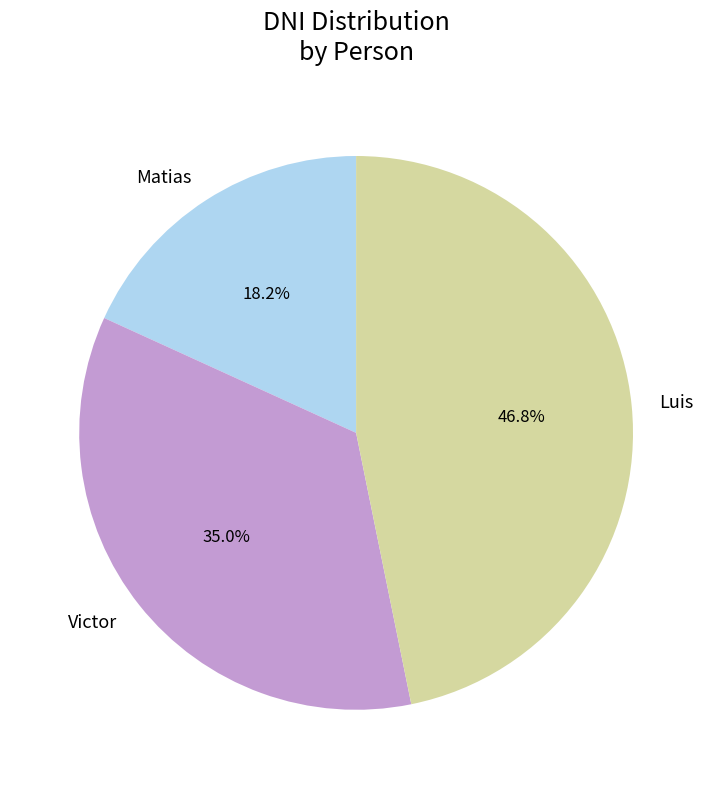

Which category has the biggest portion of the pie?

Luis